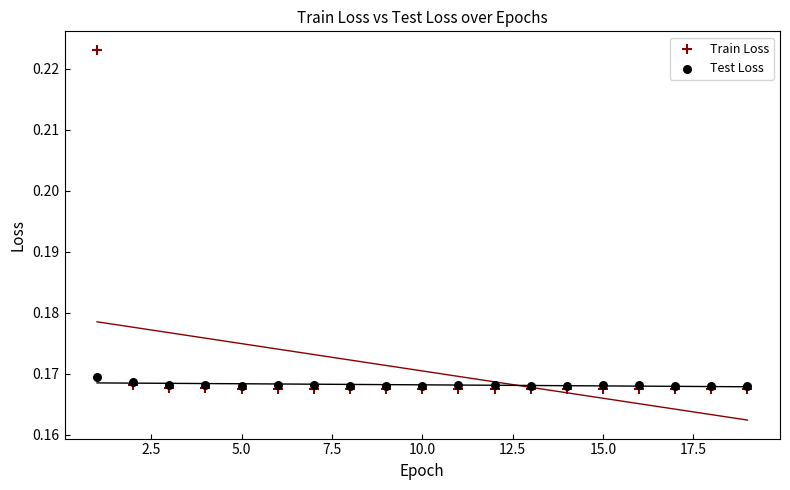

What are all the series names shown in the legend?

Train Loss, Test Loss